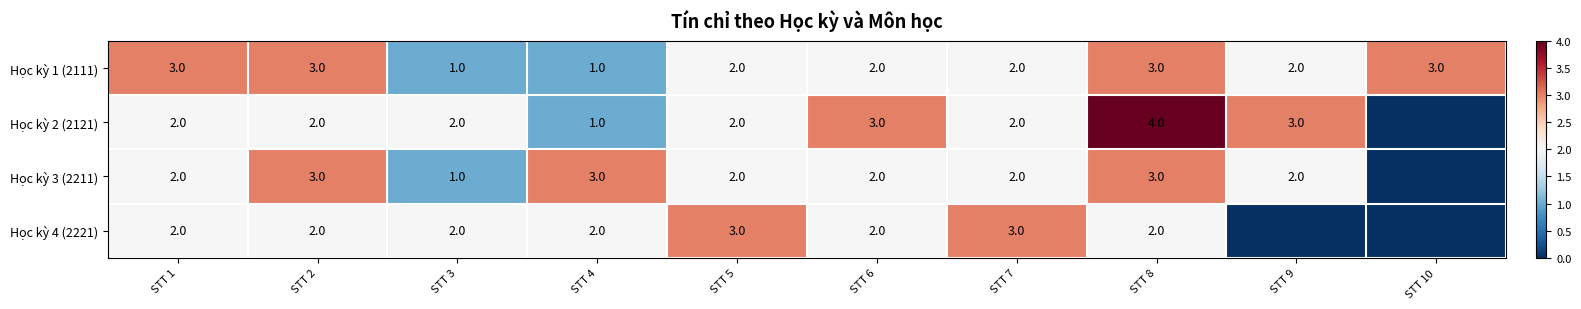

Which has a higher value, STT 10 or STT 3?

STT 10